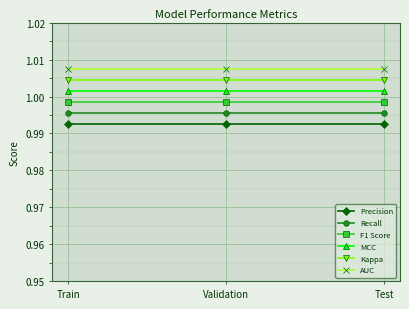

The Kappa series shows 1.0 at Validation. True or false?

True